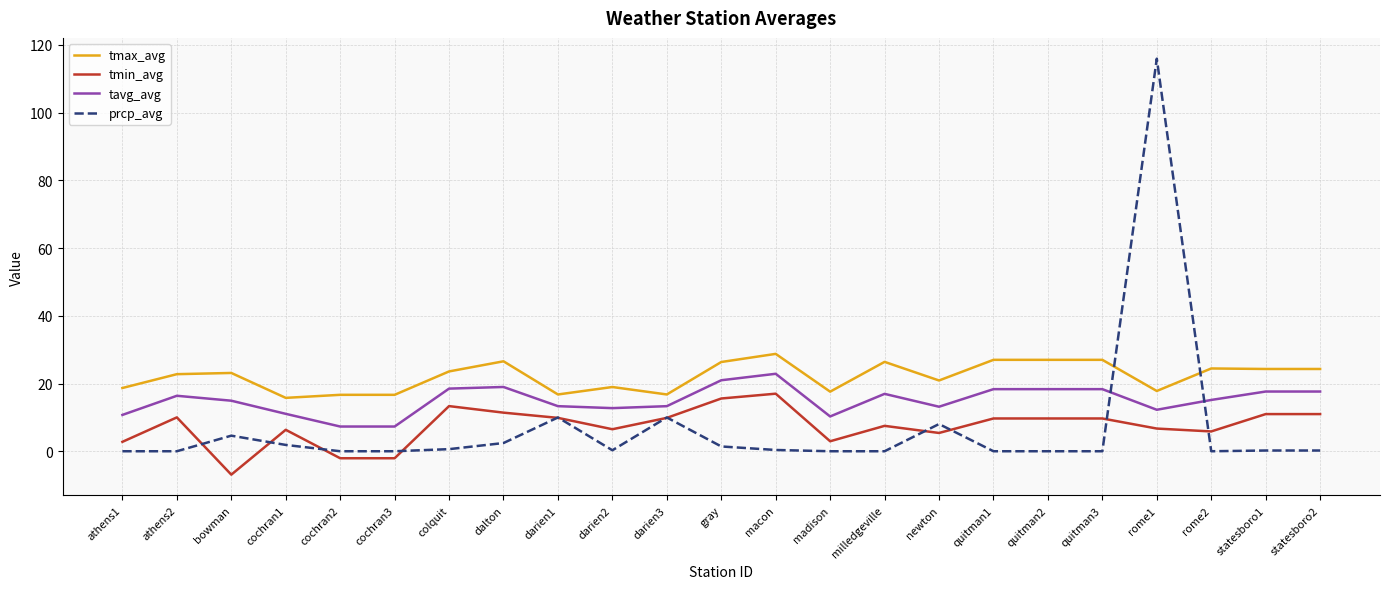

What is the difference between the second highest and second lowest values in the tmin_avg series?

17.6